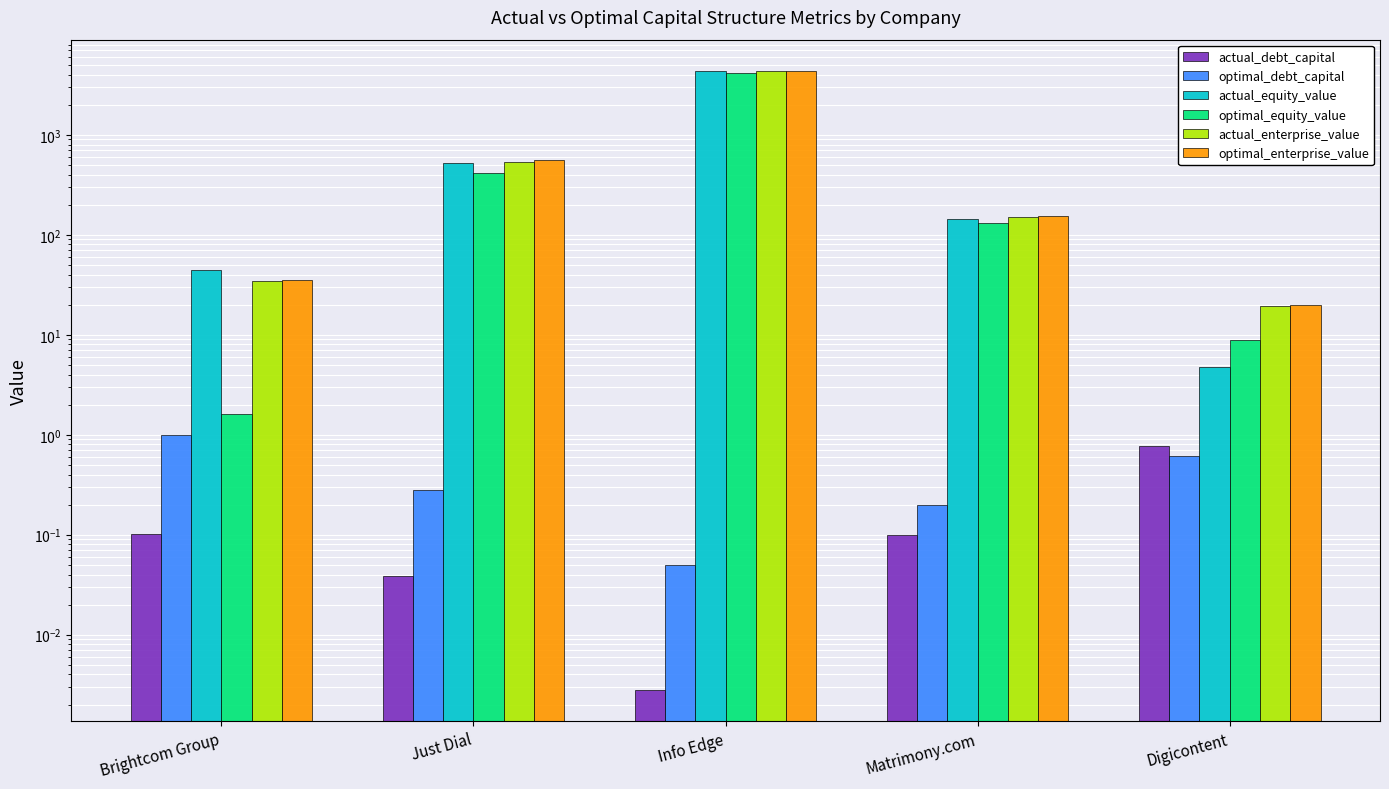

Does the chart contain stacked bars?

No